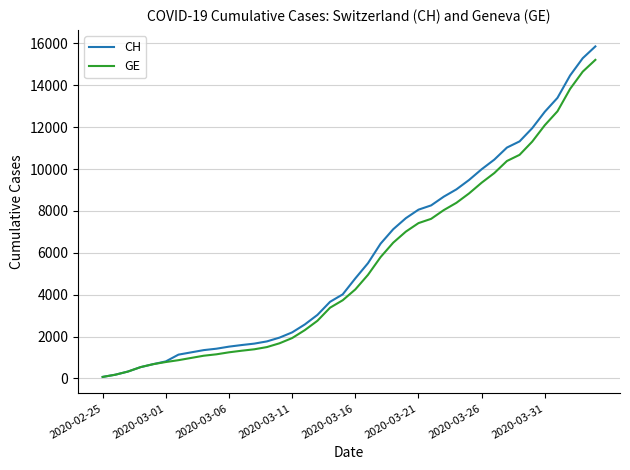

What is the highest value of the GE series?

15215